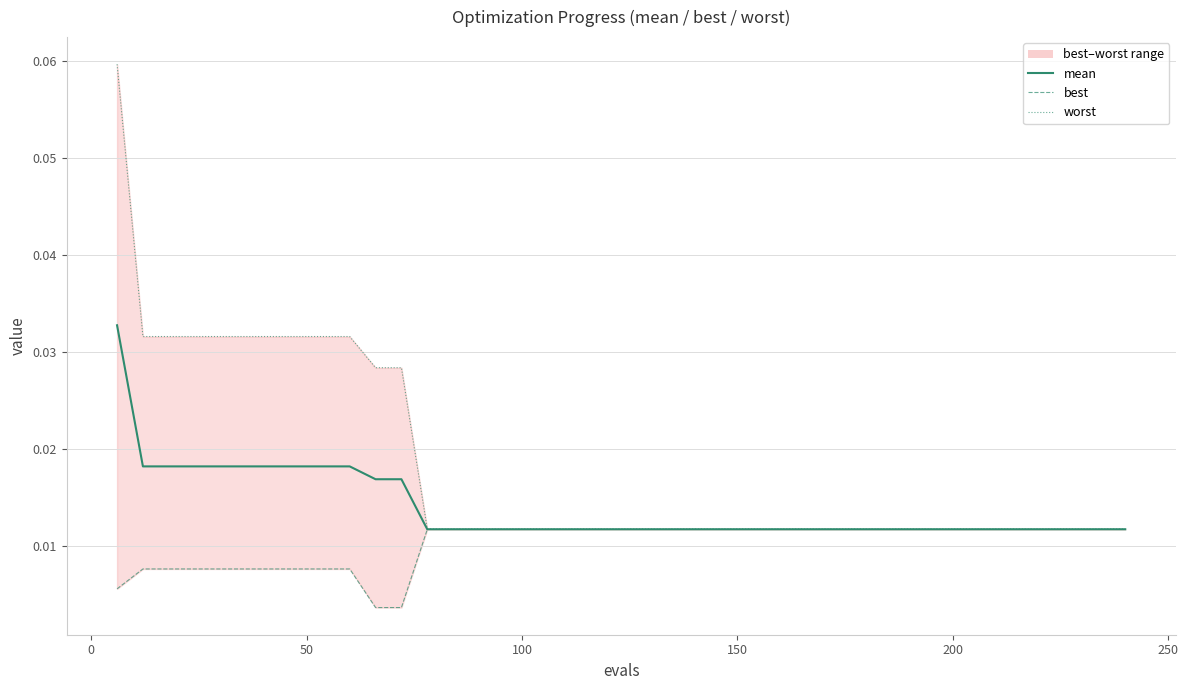

The mean series shows 0.0 at 250. True or false?

True